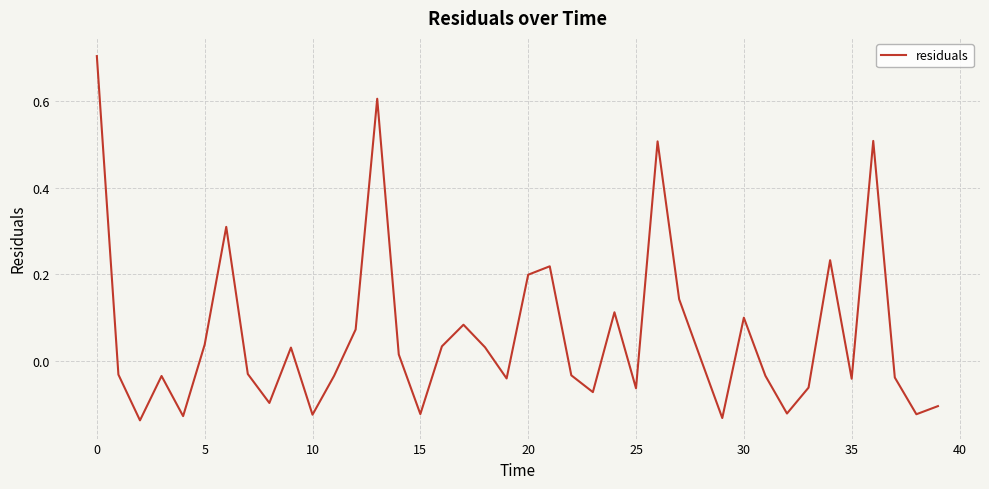

What is the maximum value shown in the chart?

0.7